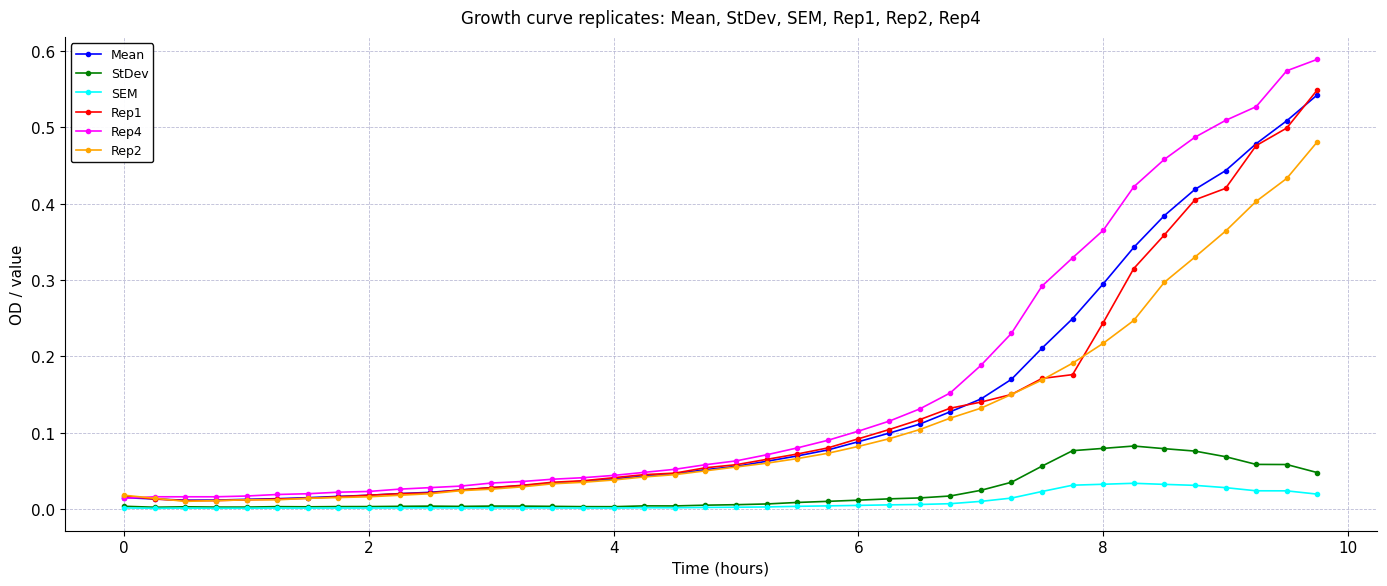

Which series has the widest spread of values?

Rep4